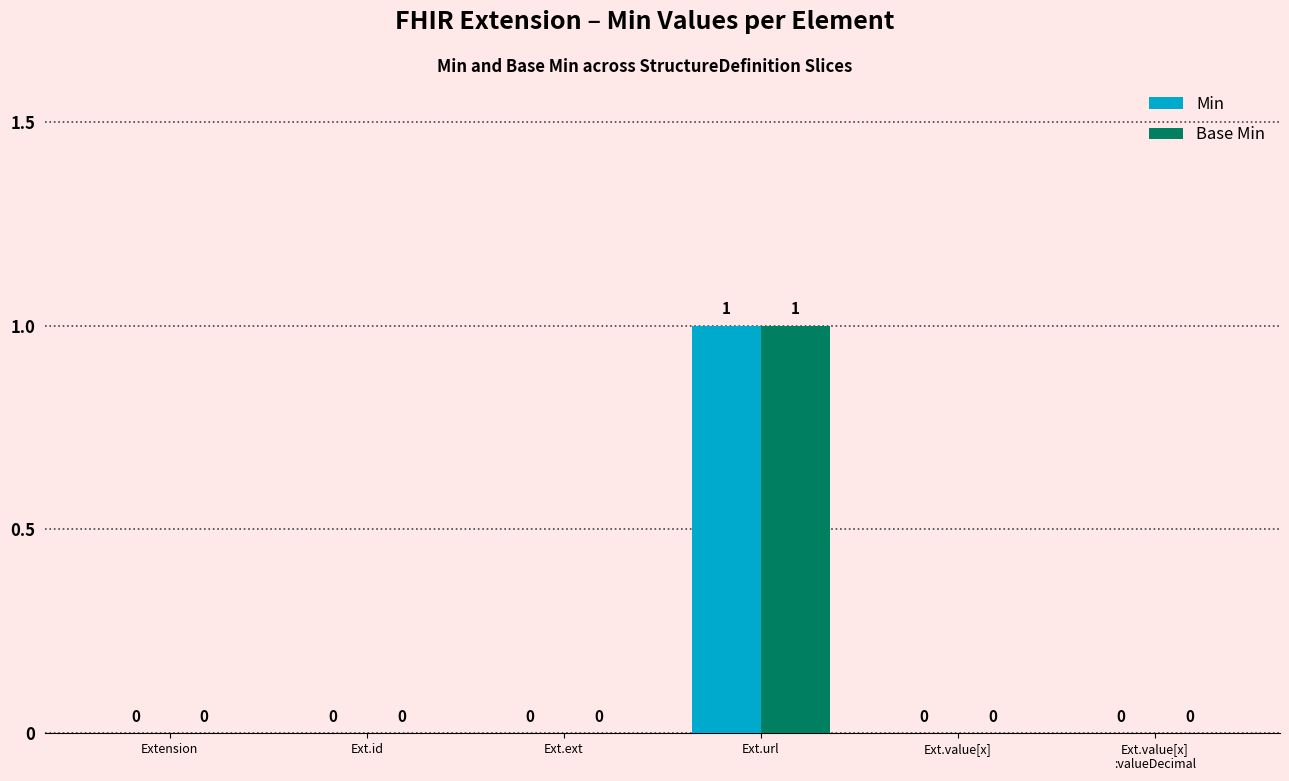

The Min series shows 0 at Ext.value[x]. True or false?

True